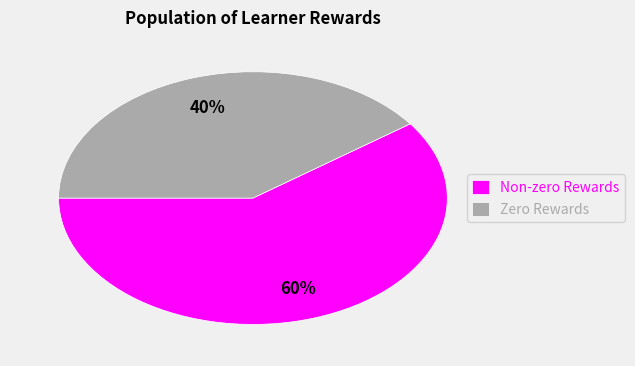

Rank the categories by value from lowest to highest.

Zero Rewards, Non-zero Rewards